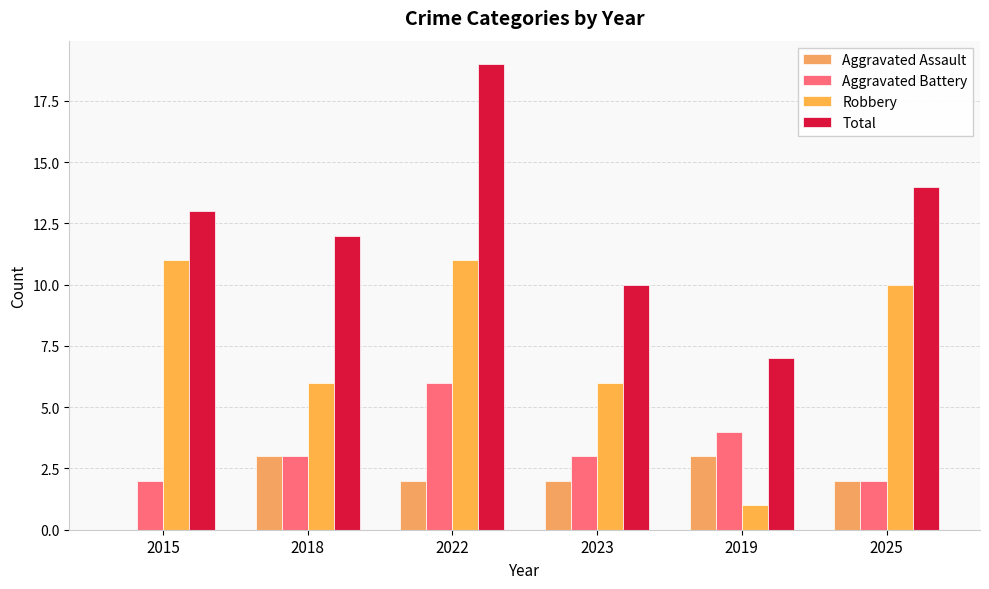

Which series changed the most between 2018 and 2023?

Total